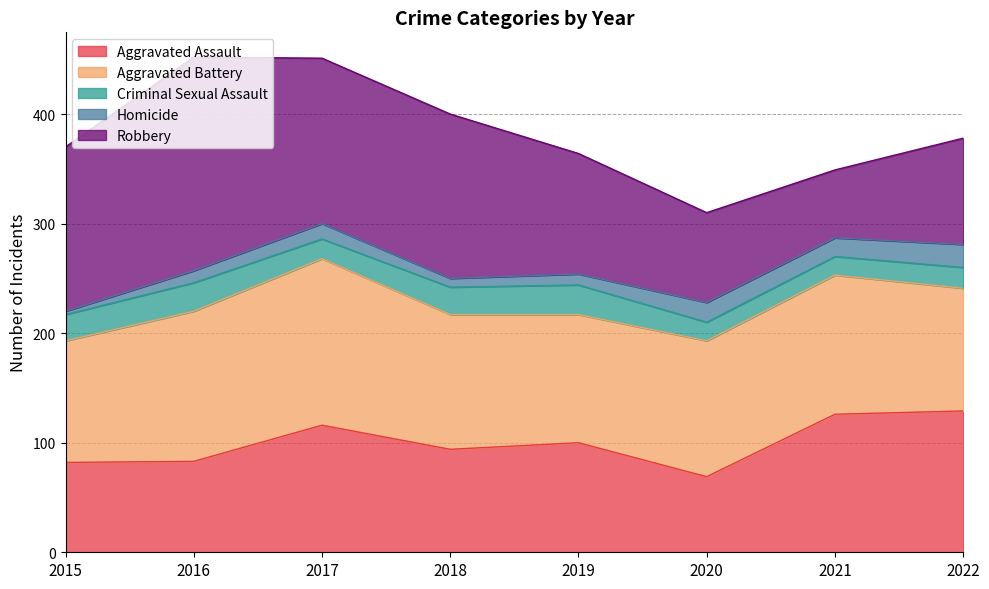

The value of Aggravated Assault at 2020 is 114. True or false?

False